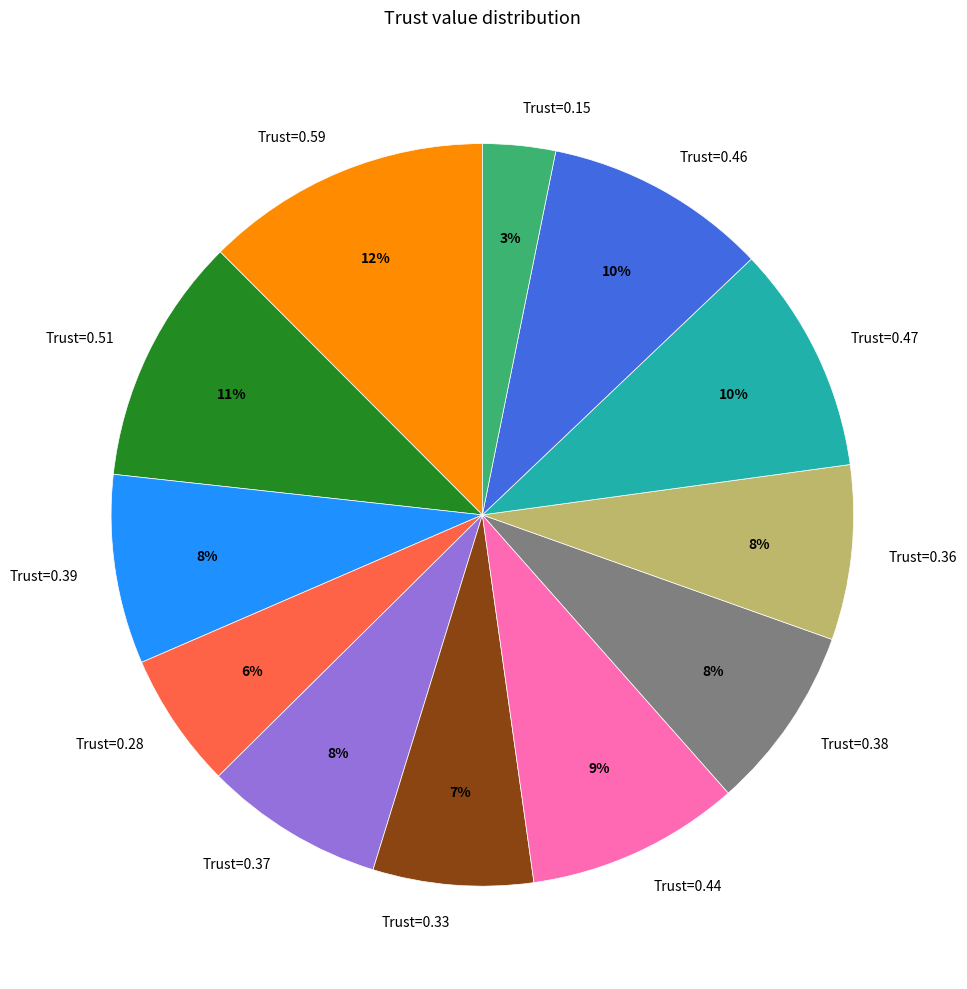

What is the smallest slice in the pie chart?

Trust=0.15